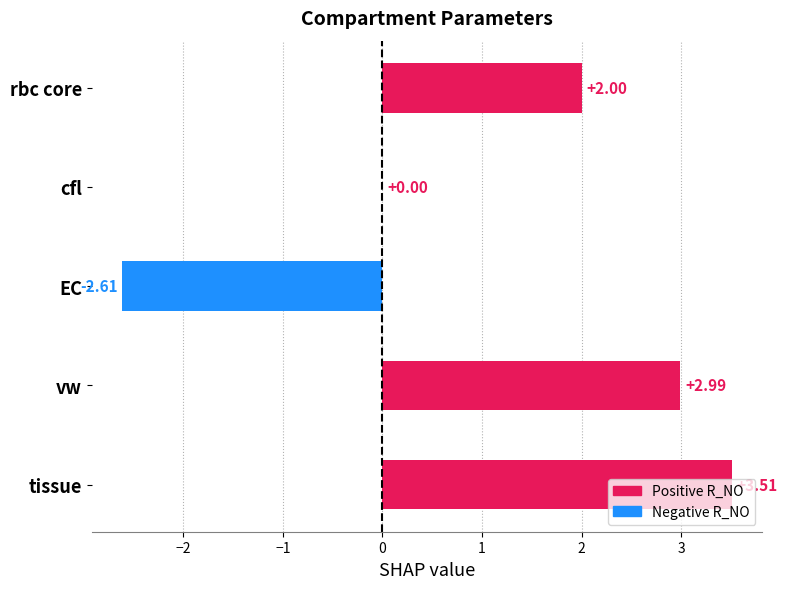

Which label corresponds to the largest value in the chart?

tissue